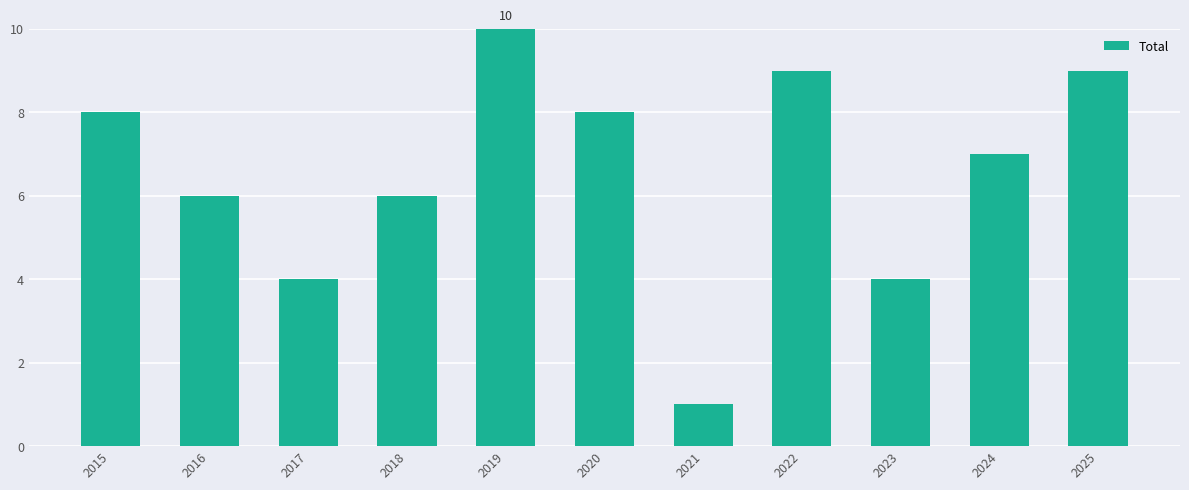

How many data points does each series have?

11